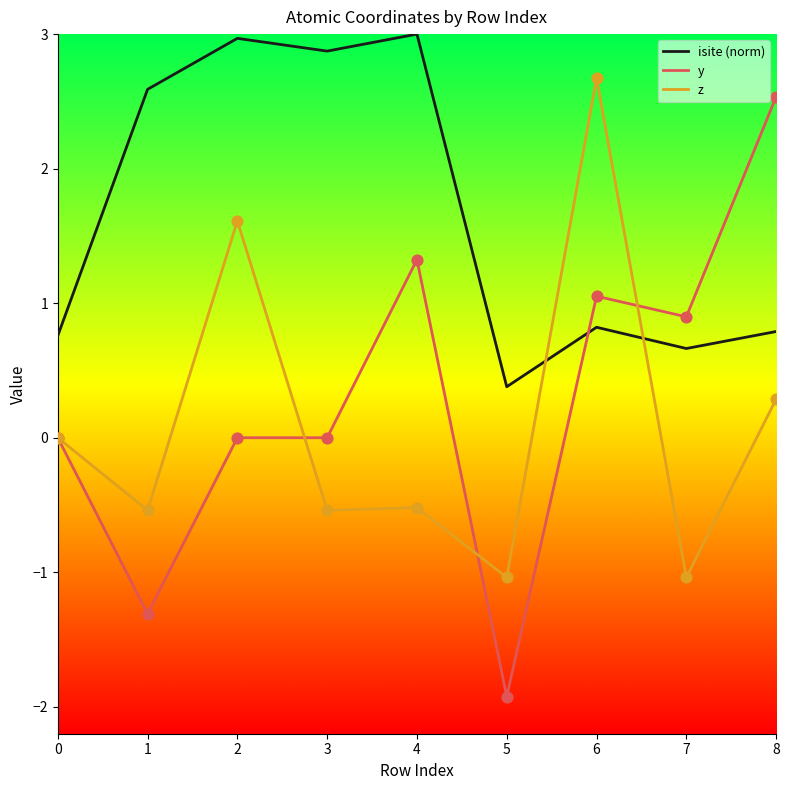

What is the total value across all series at 6?

4.5